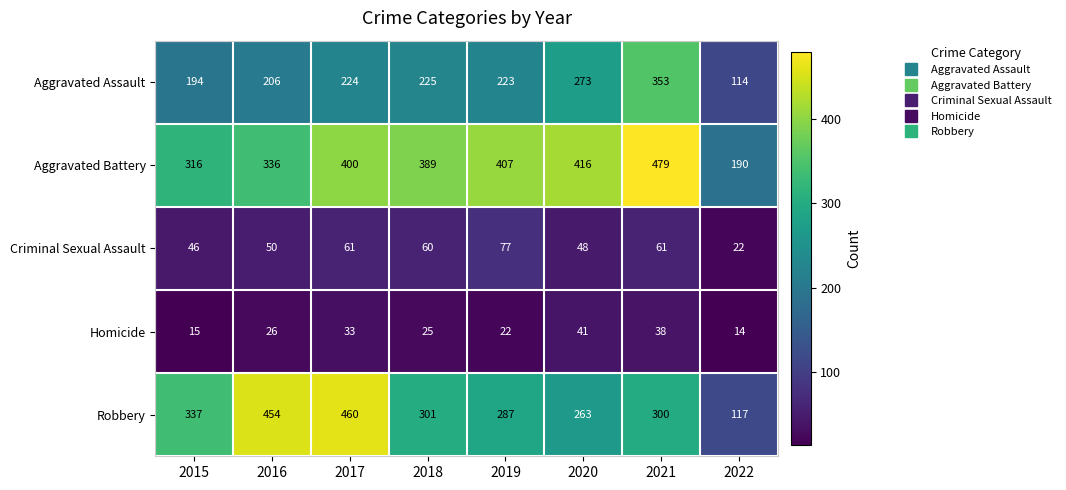

The value of Aggravated Battery at 2018 is 389. True or false?

True